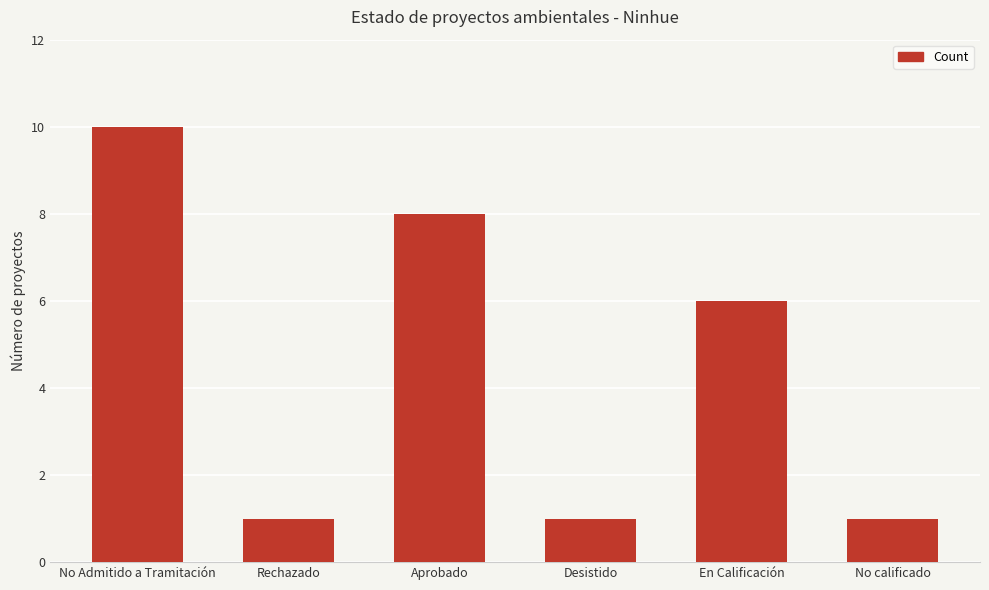

Reading right to left, transcribe all the data shown in this chart.

1	6	1	8	1	10